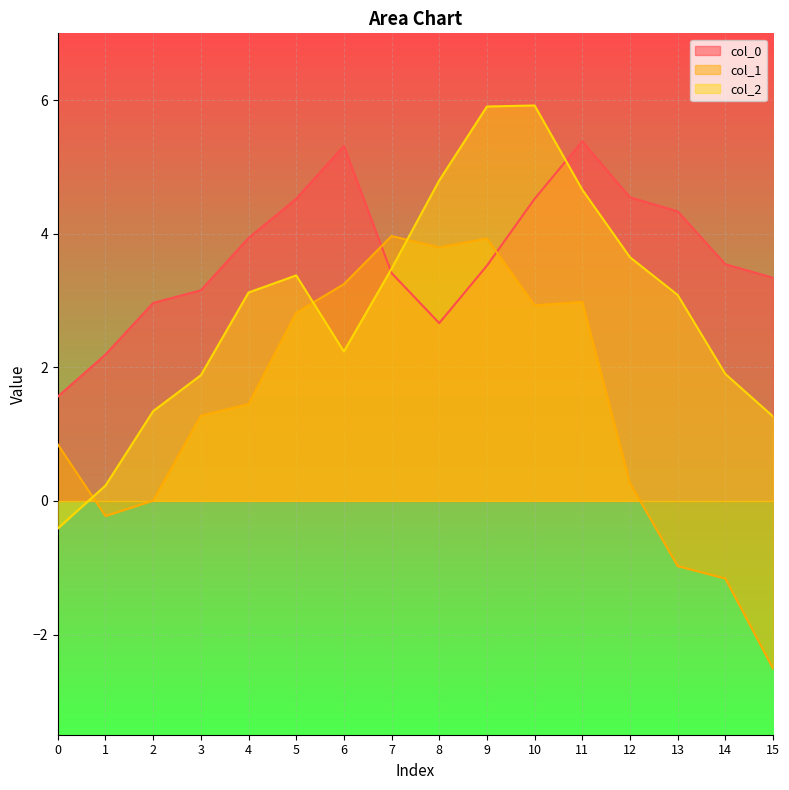

What is the maximum value for col_0?

5.4